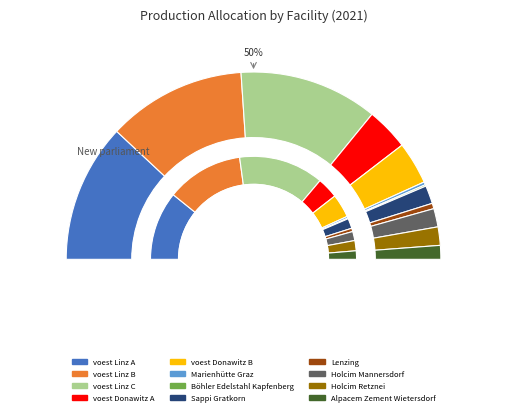

Rank the categories by value from highest to lowest.

voest Linz A, voest Linz B, voest Linz C, voest Donawitz A, voest Donawitz B, Holcim Mannersdorf, Holcim Retznei, Sappi Gratkorn, Alpacem Zement Wietersdorf, Lenzing, Marienhütte Graz, Böhler Edelstahl Kapfenberg